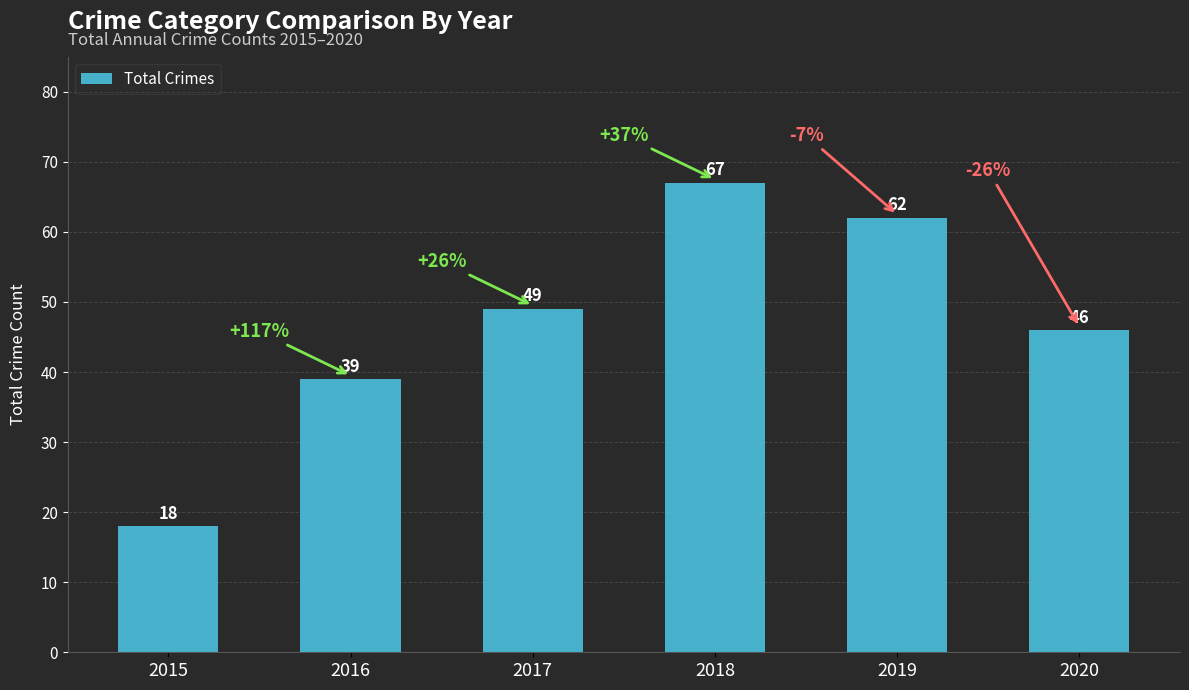

Reading left to right, extract all data points from this chart.

2015=18	2016=39	2017=49	2018=67	2019=62	2020=46